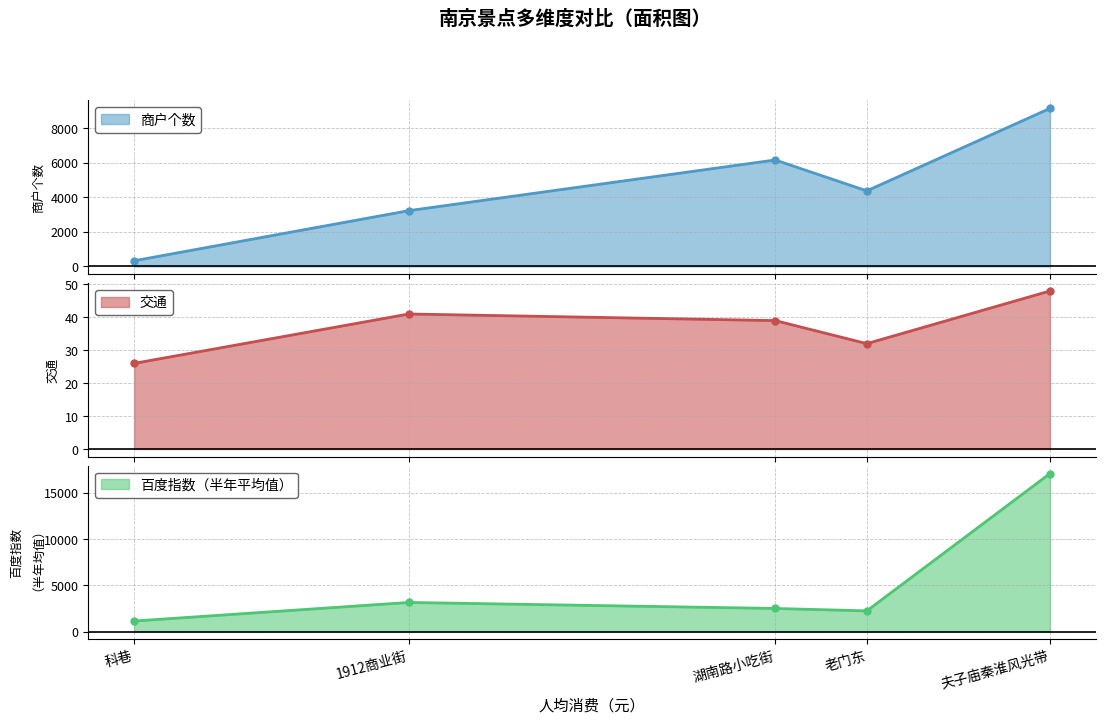

What is the spread (max minus min) of values at 科巷?

1114